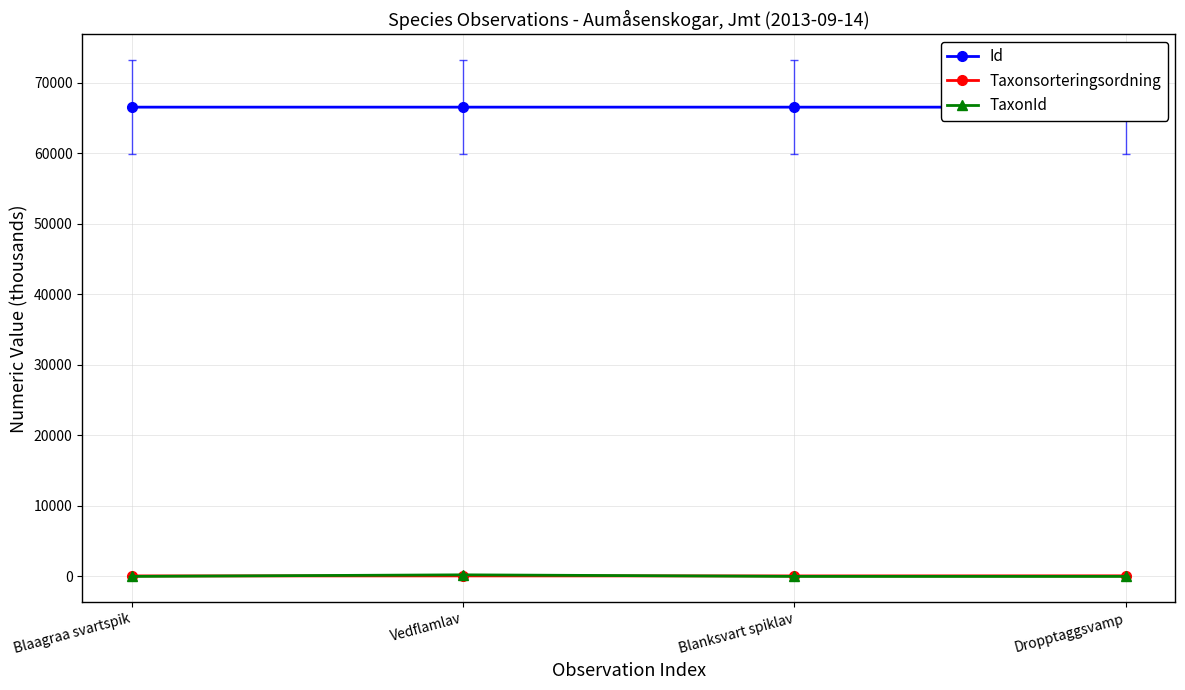

True or false: TaxonId has more than 1 points higher than both neighbors.

False